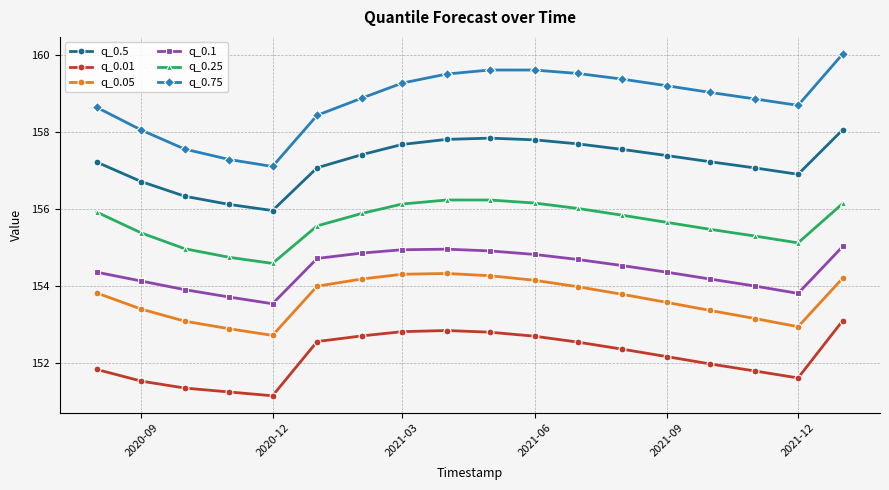

True or false: q_0.05 and q_0.75 intersect in this chart.

False